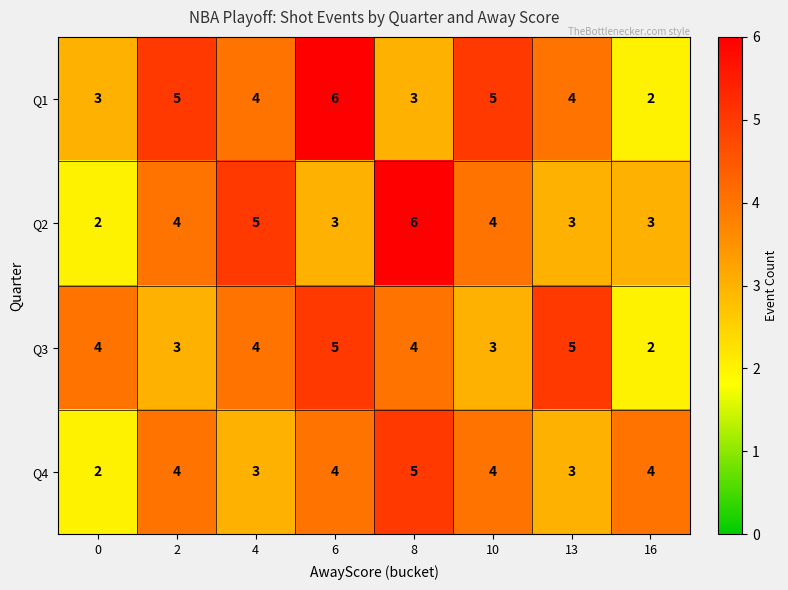

Count the number of data series in this chart.

4